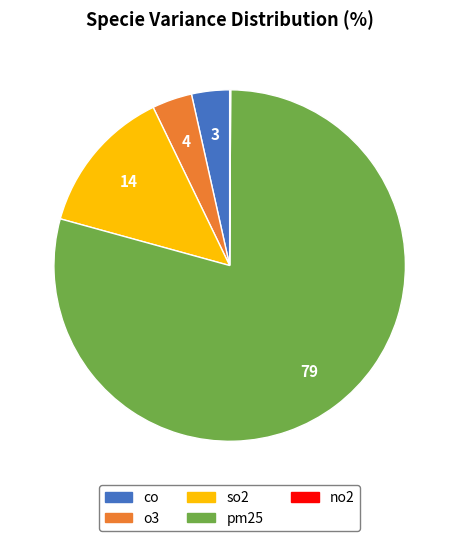

What is the majority slice?

pm25